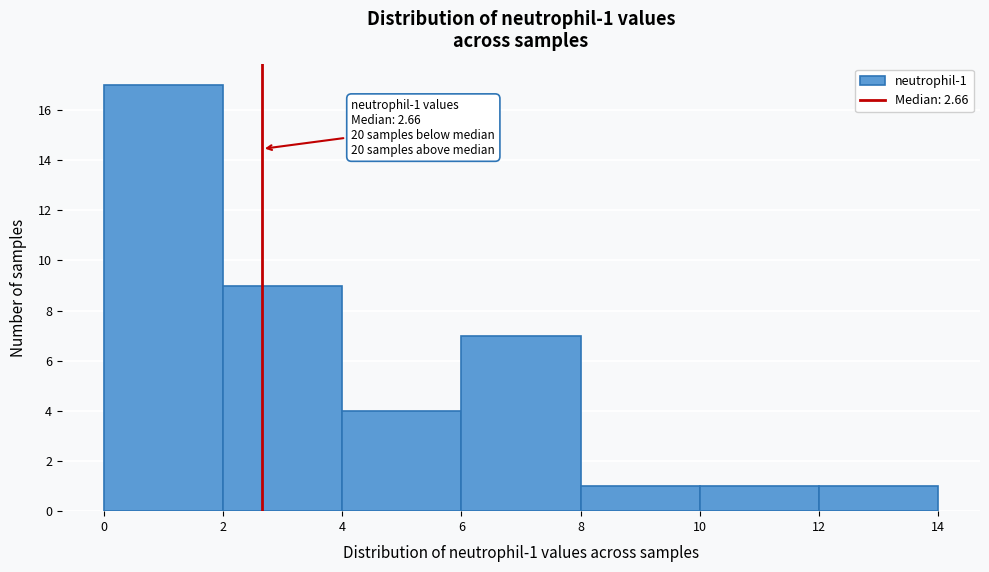

Which range on the x-axis has the tallest bar?

0 to 2